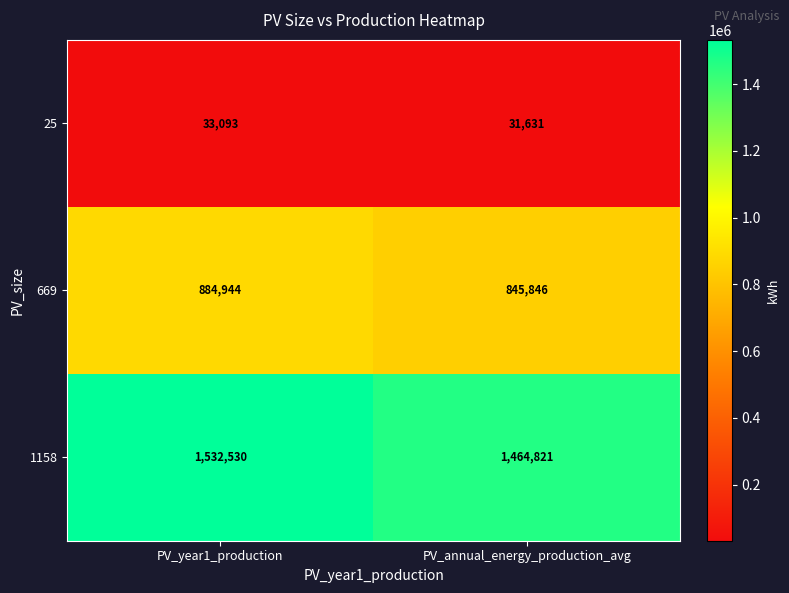

True or false: 669 has a value of 226989 at PV_annual_energy_production_avg.

False